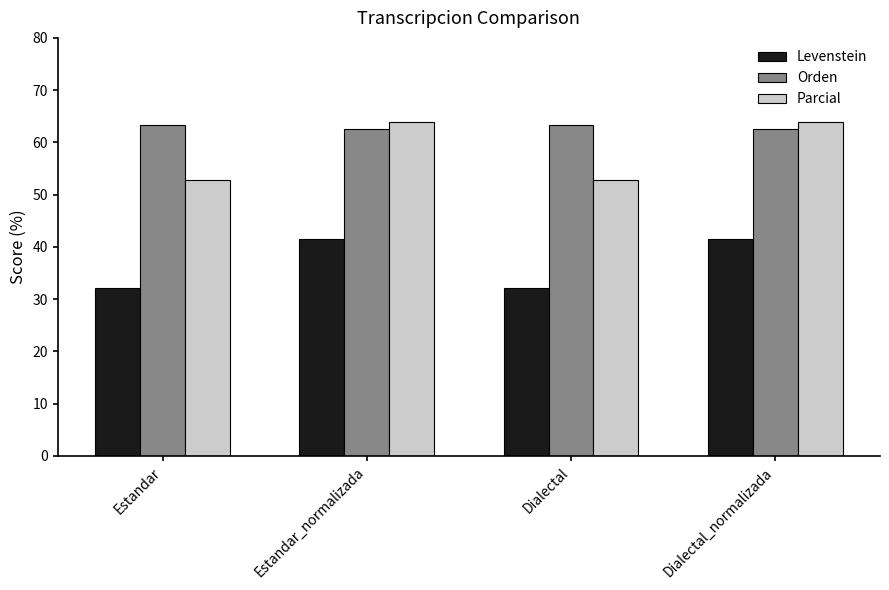

Reading left to right, transcribe all the data shown in this chart.

Levenstein: 32.1	41.5	32.1	41.5
Orden: 63.2	62.6	63.2	62.6
Parcial: 52.8	64.0	52.8	64.0